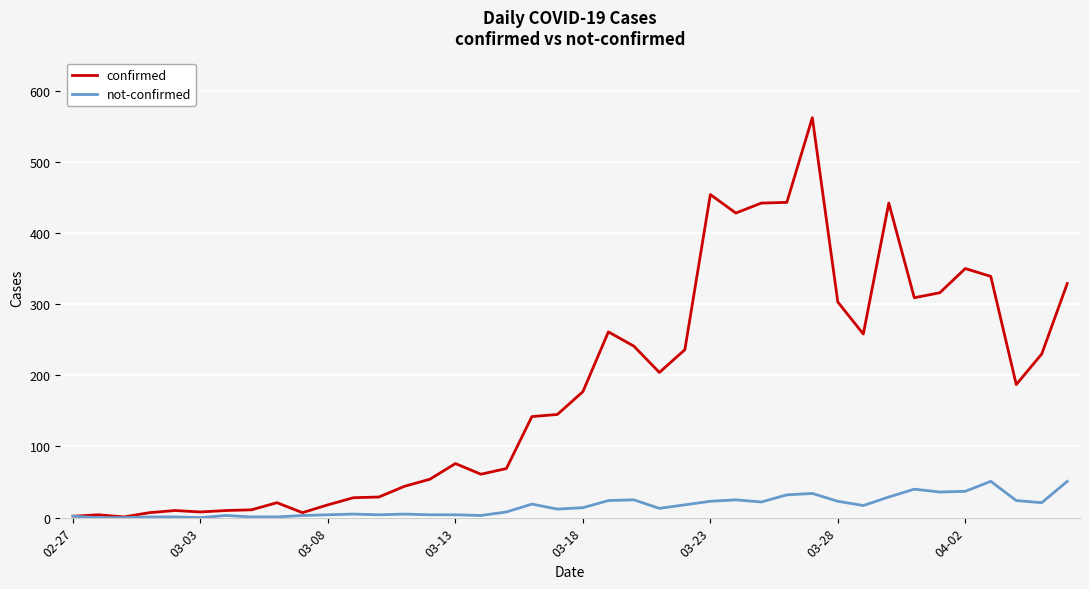

Rank the series by their average value, from lowest to highest.

not-confirmed, confirmed